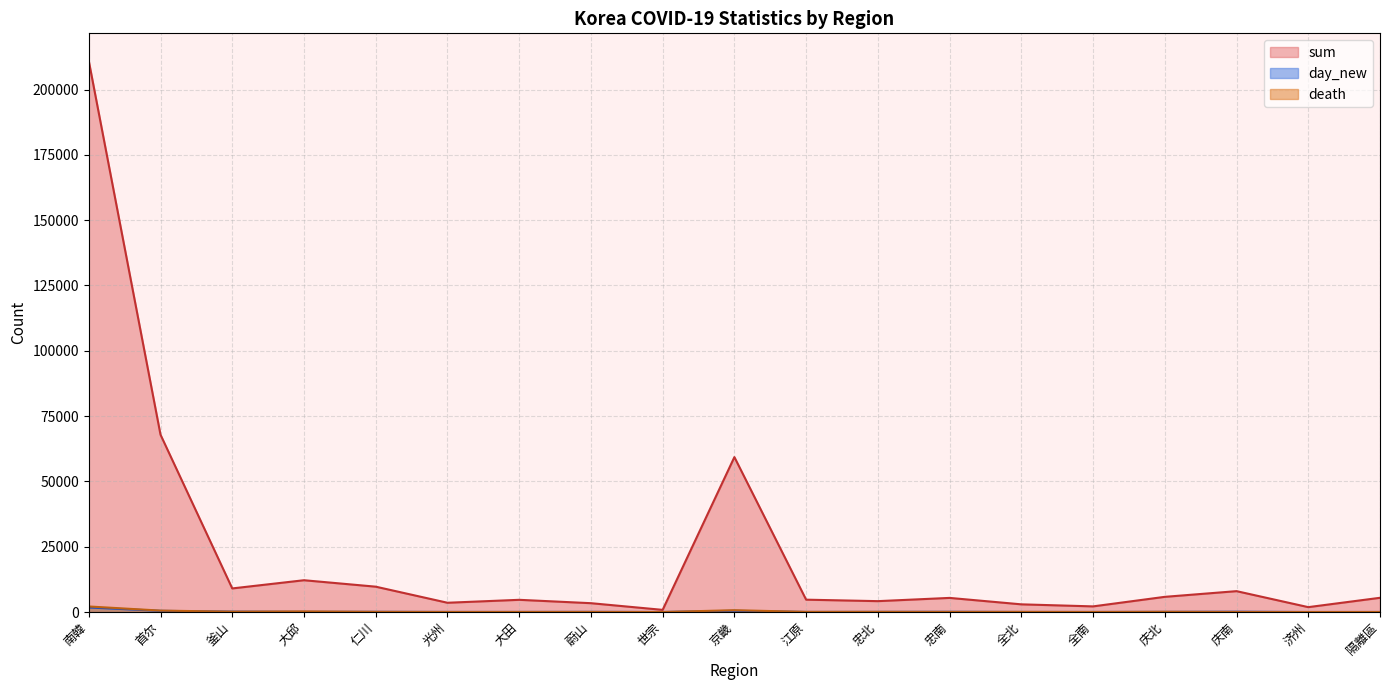

In sum, how many points are higher than both neighbors (excluding endpoints)?

5